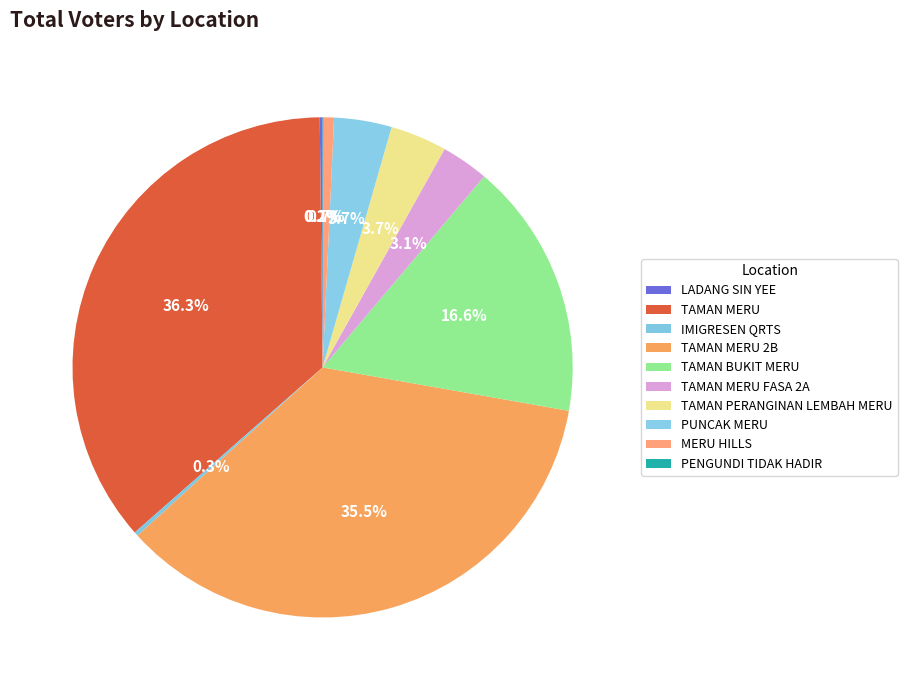

What is the change in value from TAMAN MERU to IMIGRESEN QRTS?

-1773